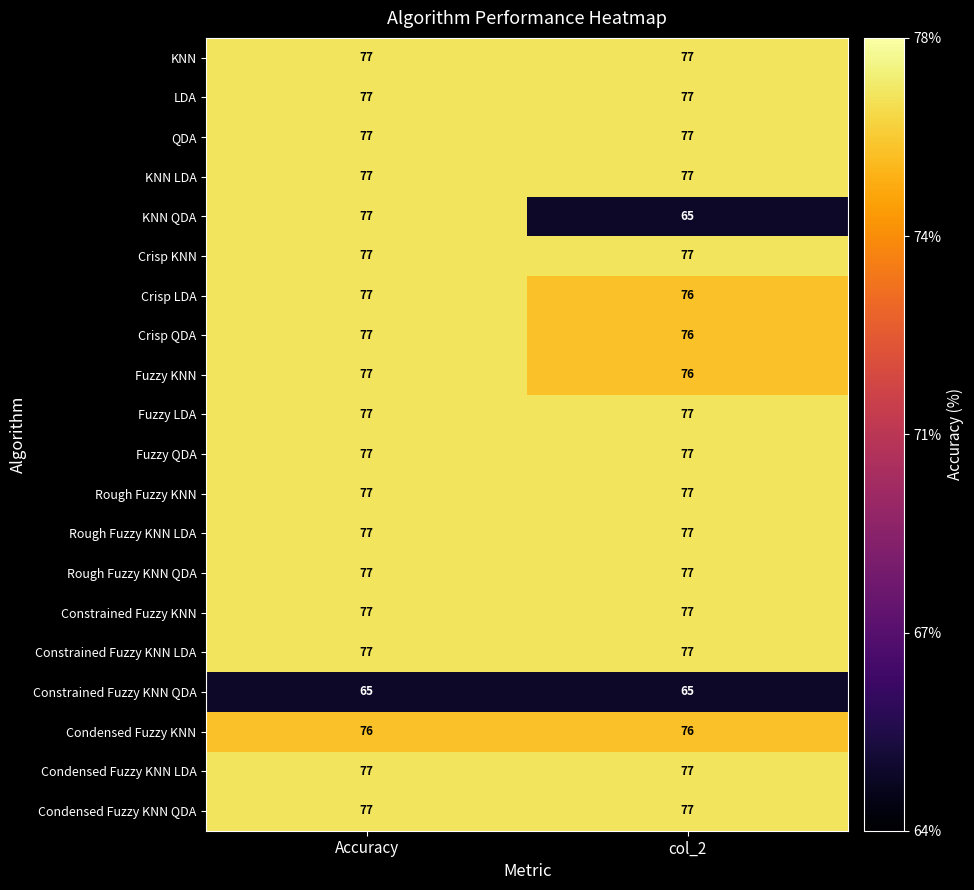

Which series has the largest range (max minus min)?

KNN QDA